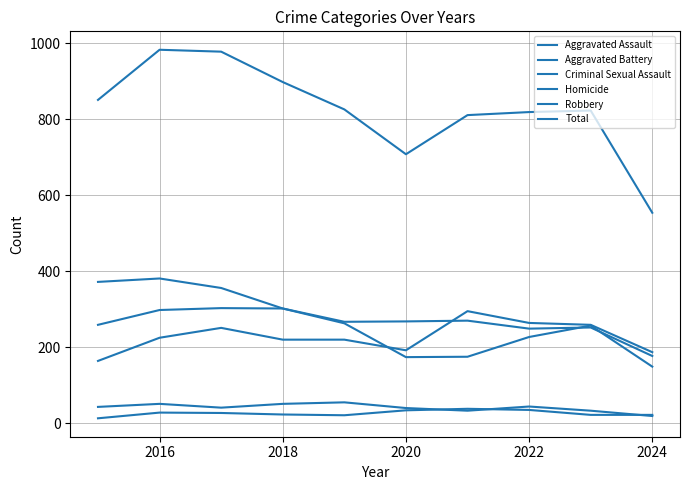

At which category does Homicide reach its first local valley?

2022